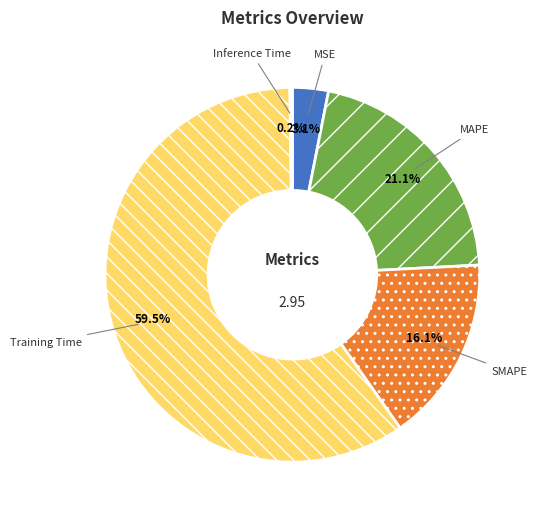

To the nearest percent, what is the average slice percentage?

20%